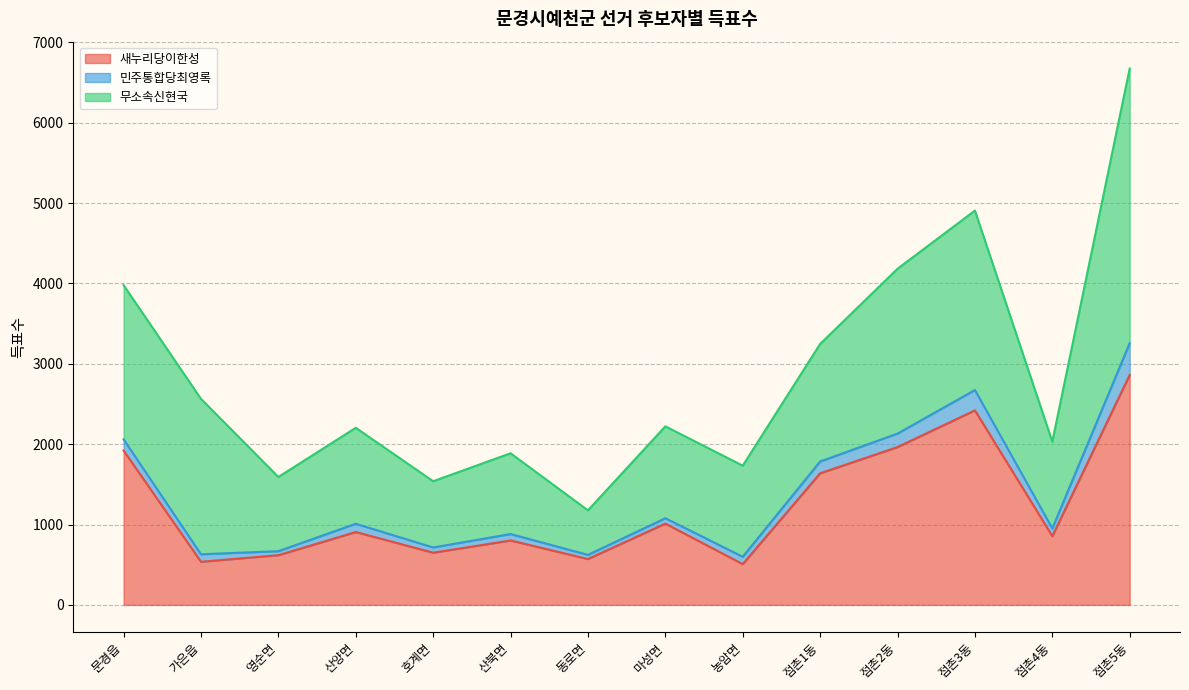

At how many categories does at least one series exceed 2945?

1